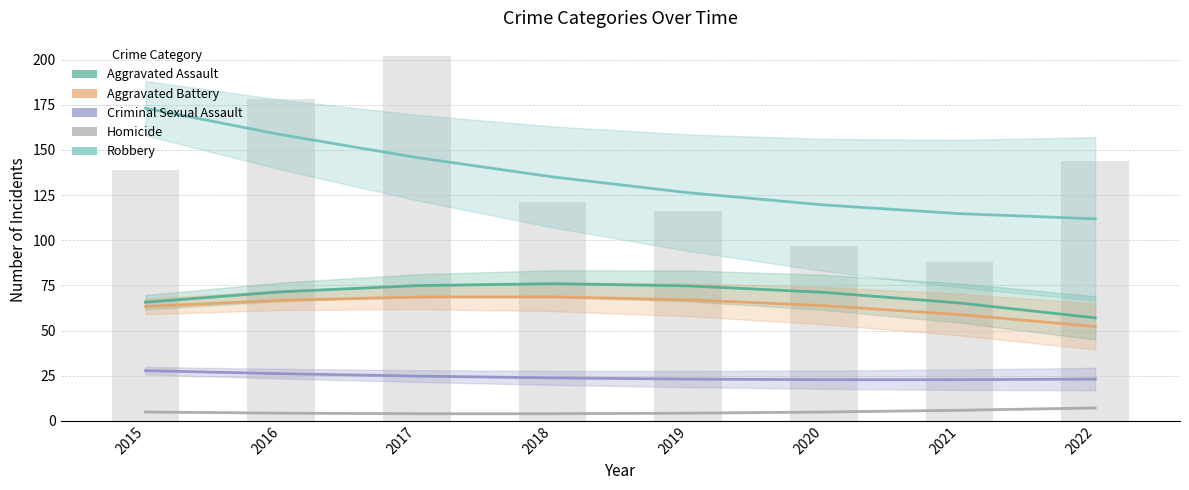

What are all the series names shown in the legend?

Aggravated Assault, Aggravated Battery, Criminal Sexual Assault, Homicide, Robbery